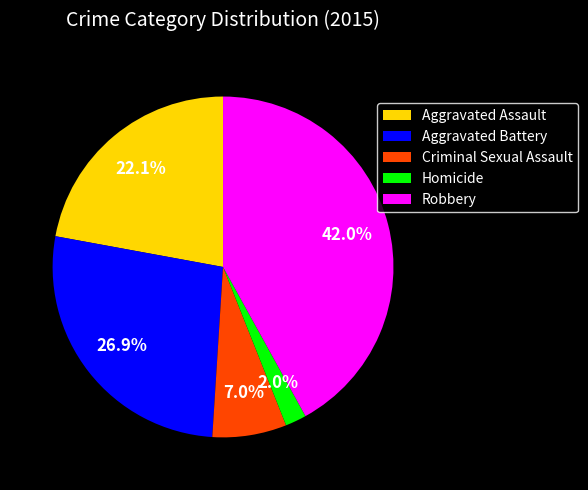

Between Homicide and Aggravated Battery, which is larger?

Aggravated Battery